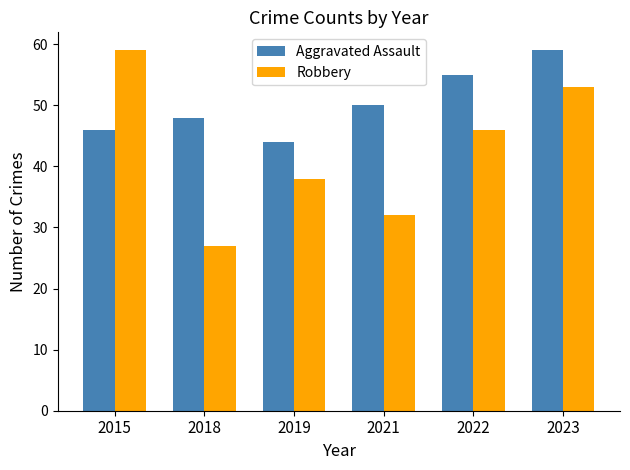

Reading left to right, list all the values displayed in this chart.

Aggravated Assault: 2015=46	2018=48	2019=44	2021=50	2022=55	2023=59
Robbery: 2015=59	2018=27	2019=38	2021=32	2022=46	2023=53